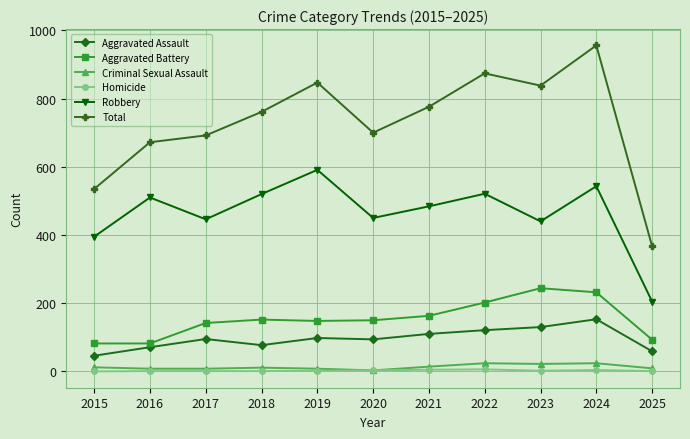

What is the difference between the highest and lowest values at 2018?

760